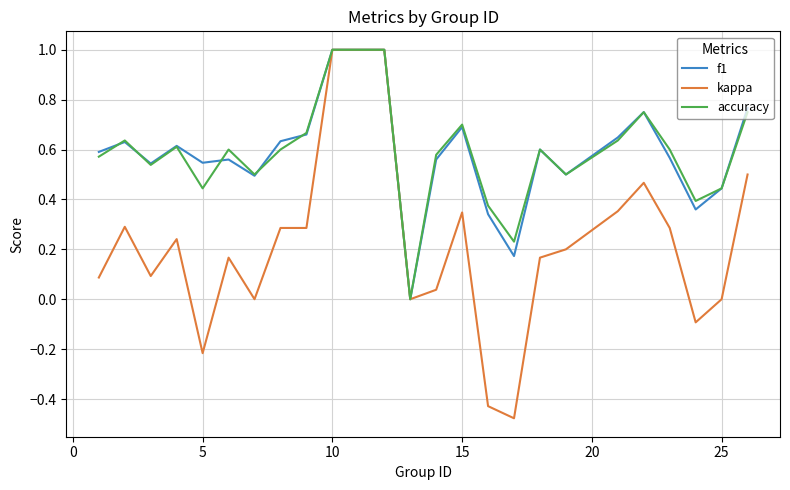

Which series has the largest range (max minus min)?

kappa